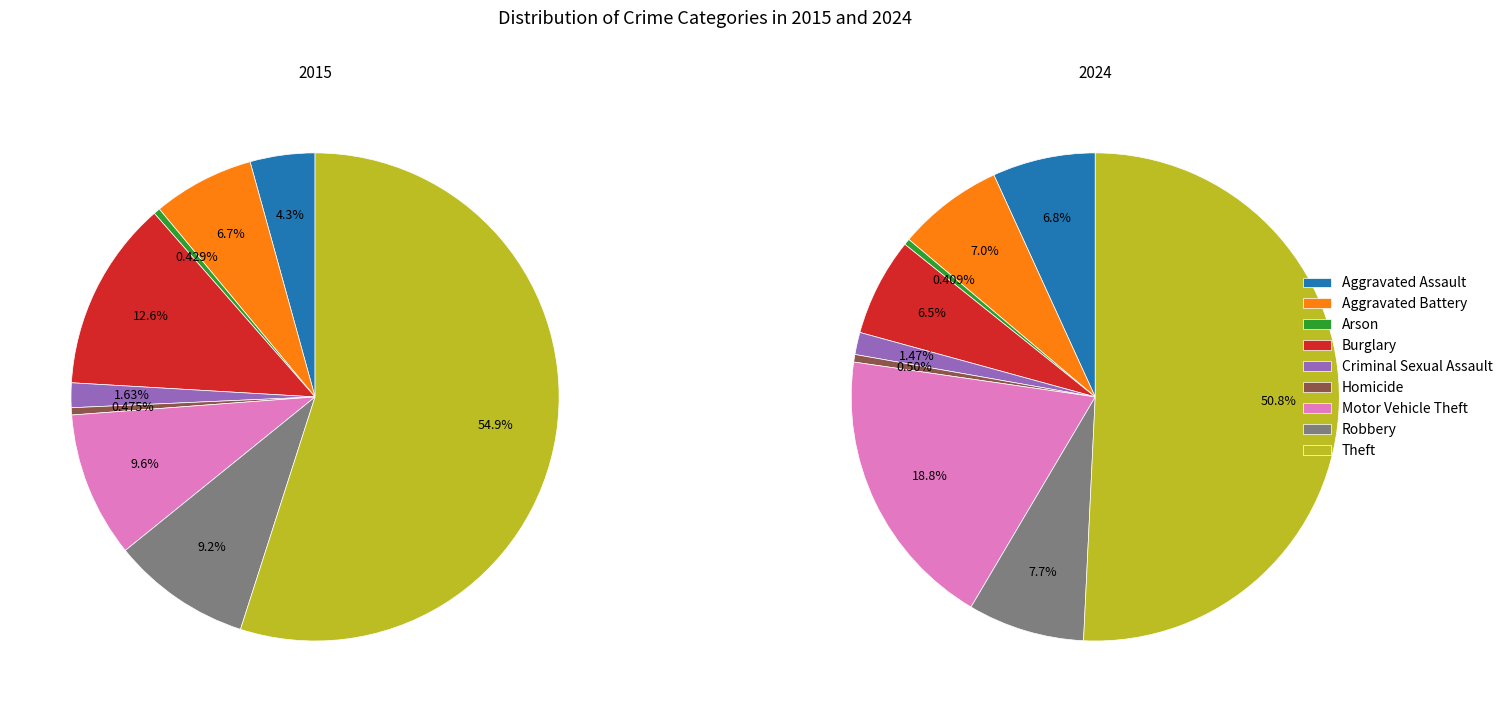

Rank the series by their average value, from highest to lowest.

values_2015, values_2024